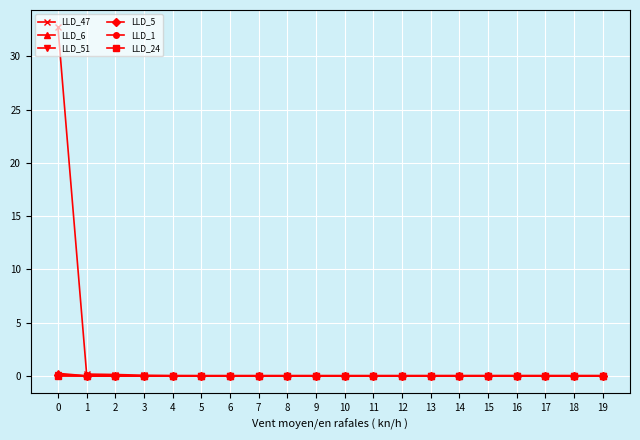

What is the sum of the LLD_47 values at 0 and 19?

32.7